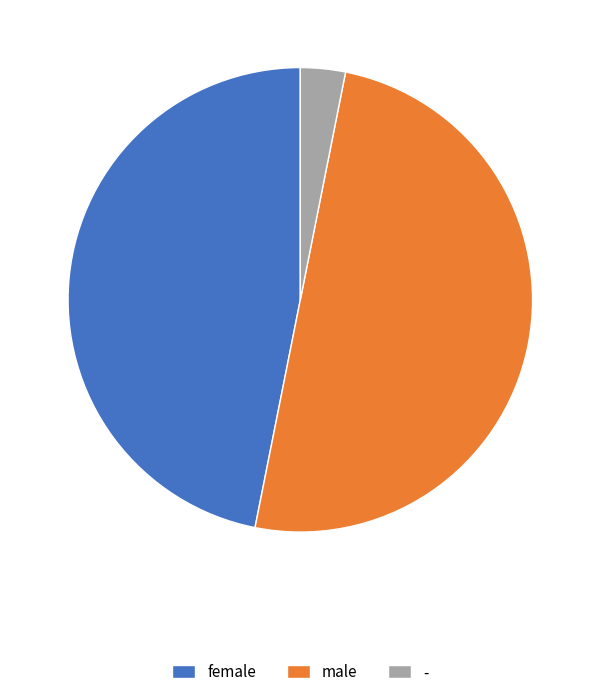

Which slice is the smallest?

-